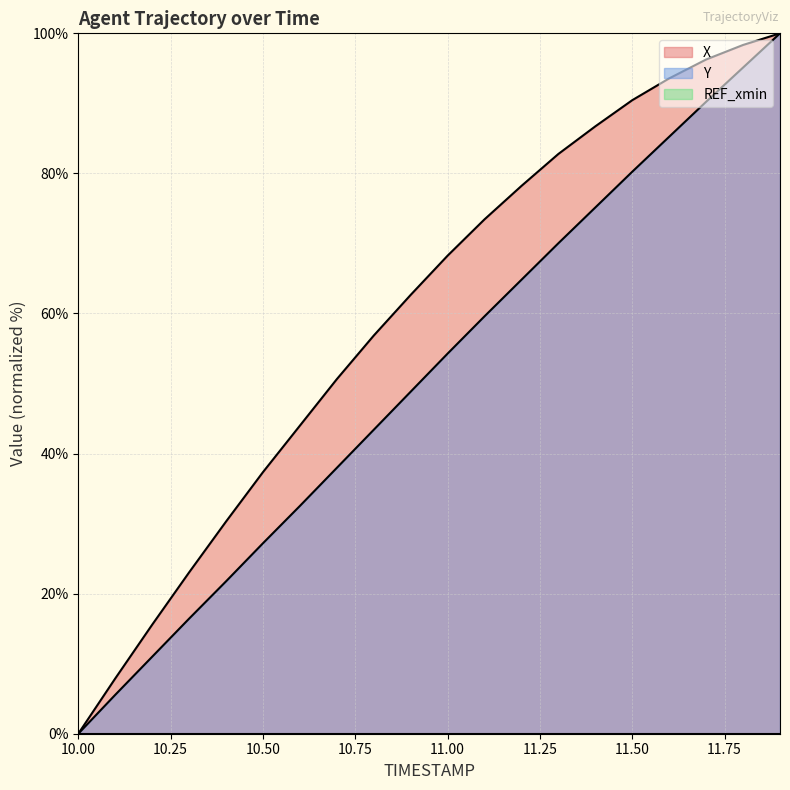

What is the label of the 20th point from the left?

11.9